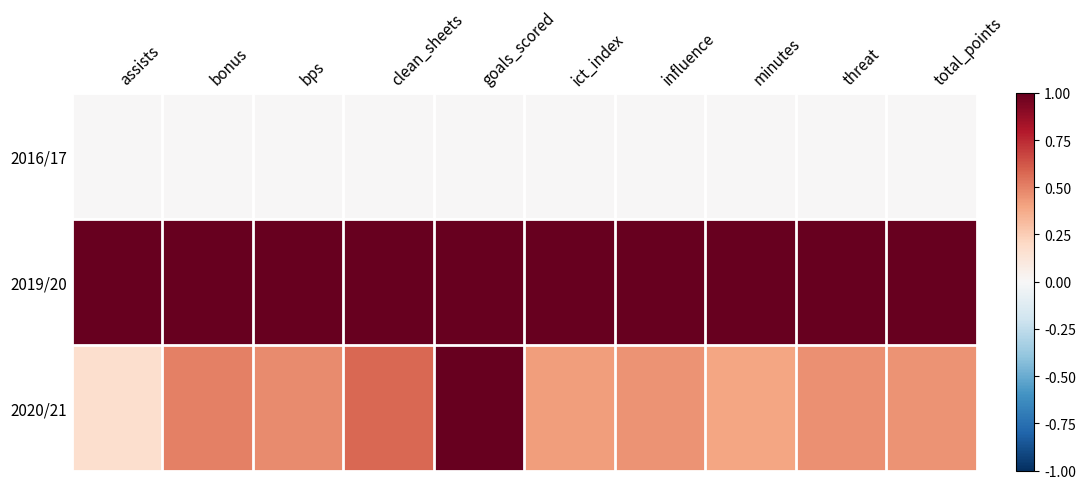

At which category is the sum across all series the highest?

goals_scored